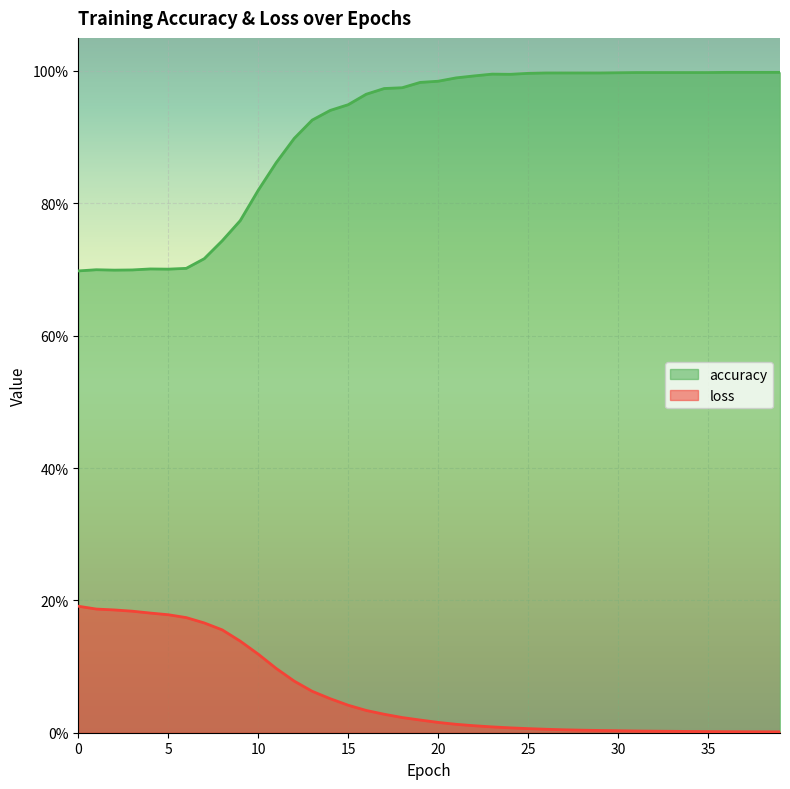

Between 19 and 33, which is larger?

33